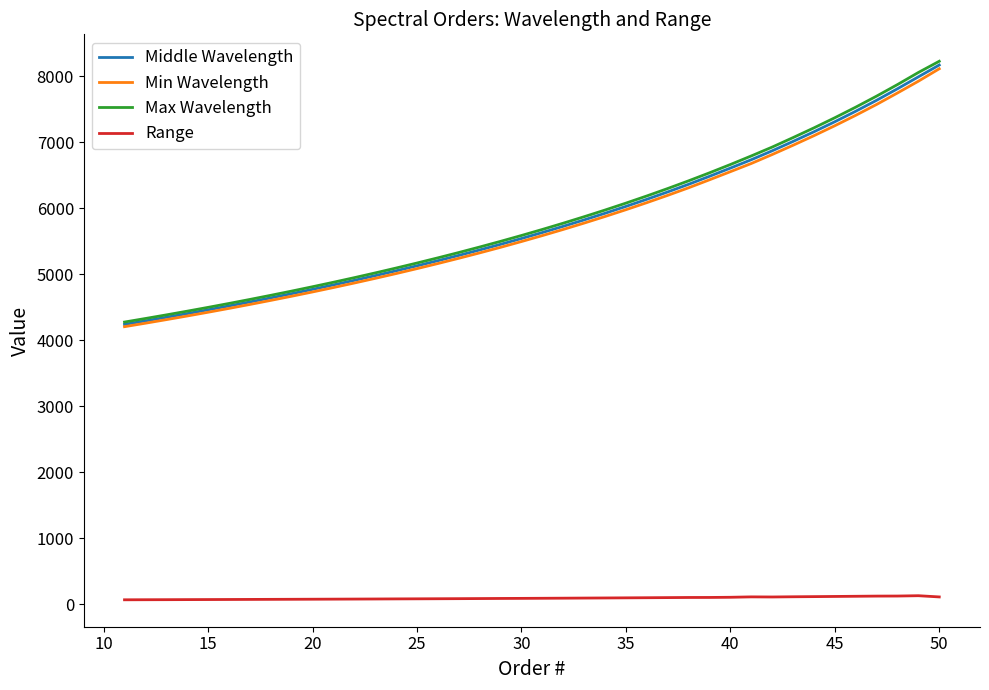

True or false: Max Wavelength and Range intersect in this chart.

False